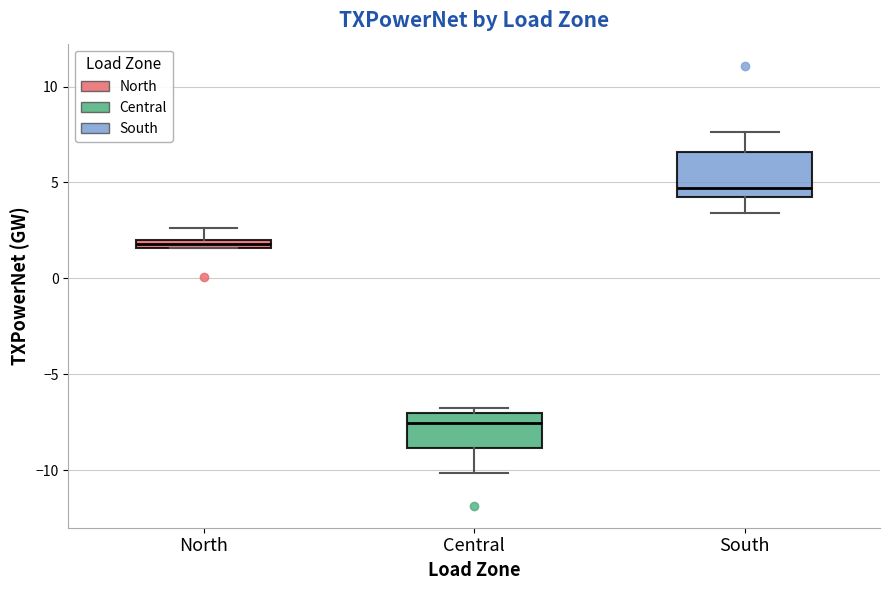

Which box has the lowest median line?

Central